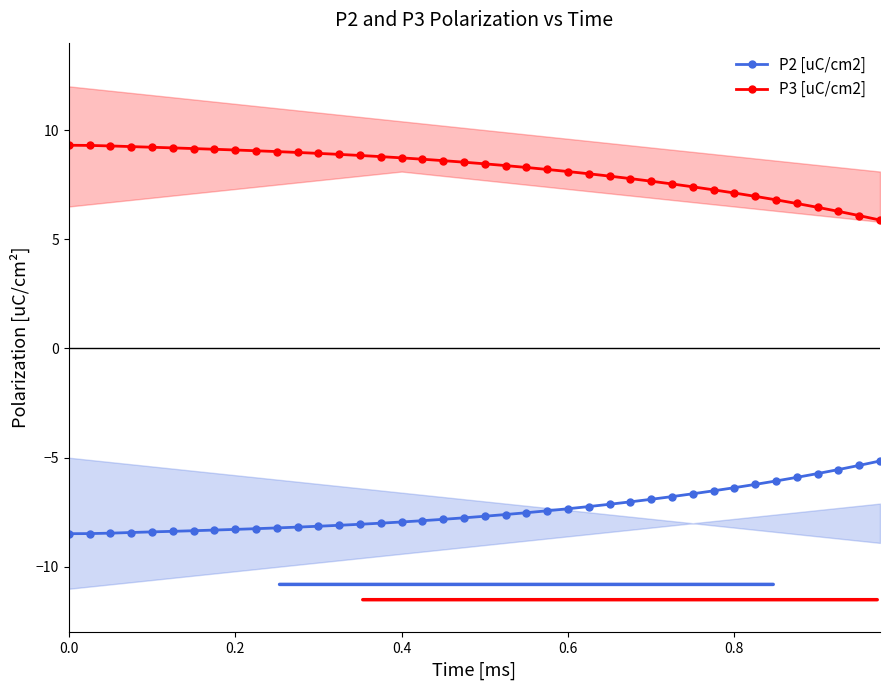

True or false: P2 [uC/cm2] and P3 [uC/cm2] intersect in this chart.

False